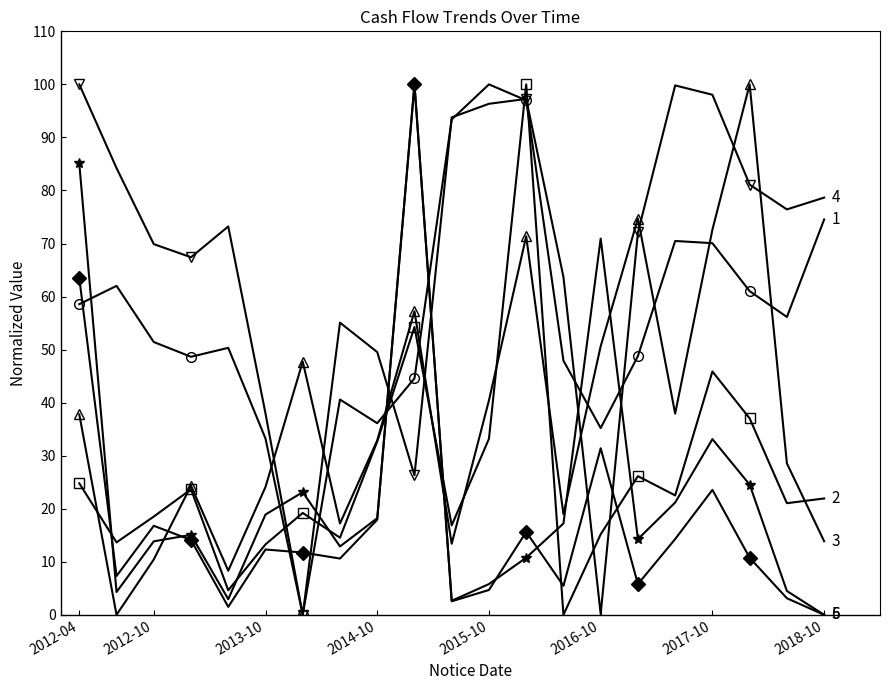

How many lines are shown in the chart?

6